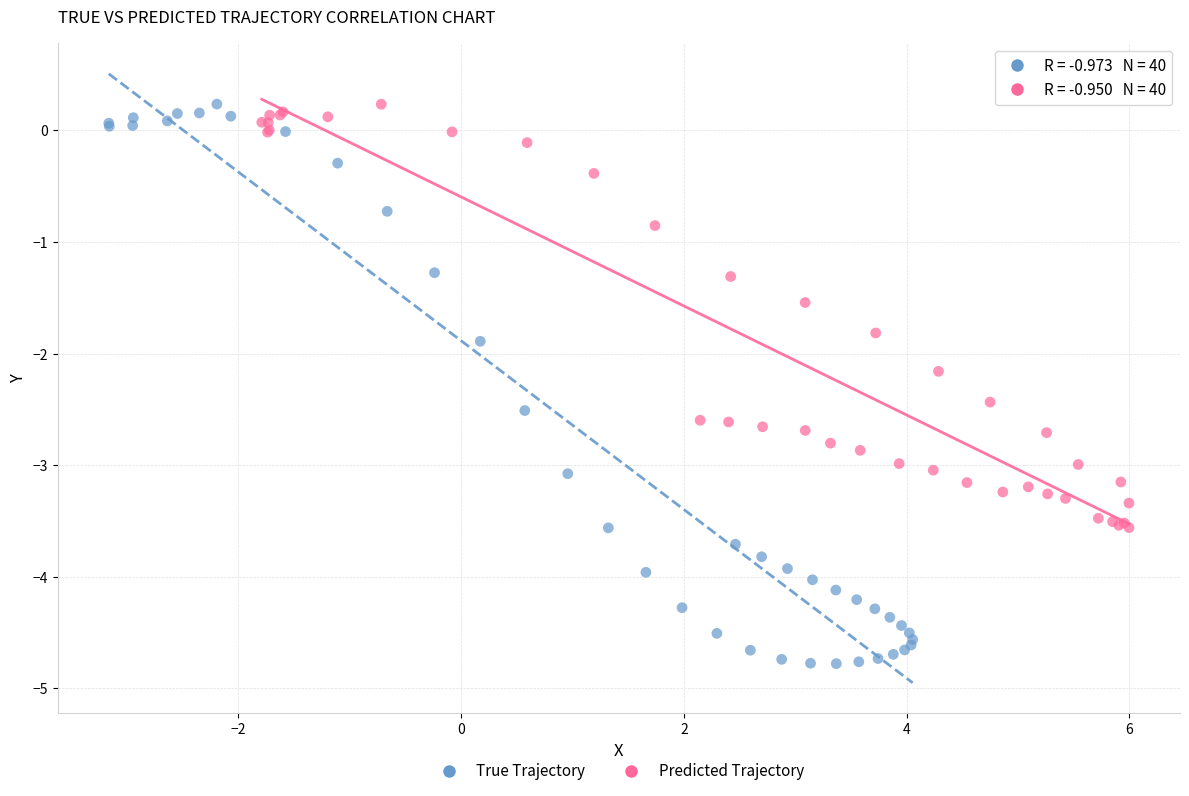

Which series reaches the minimum Y coordinate?

True Trajectory